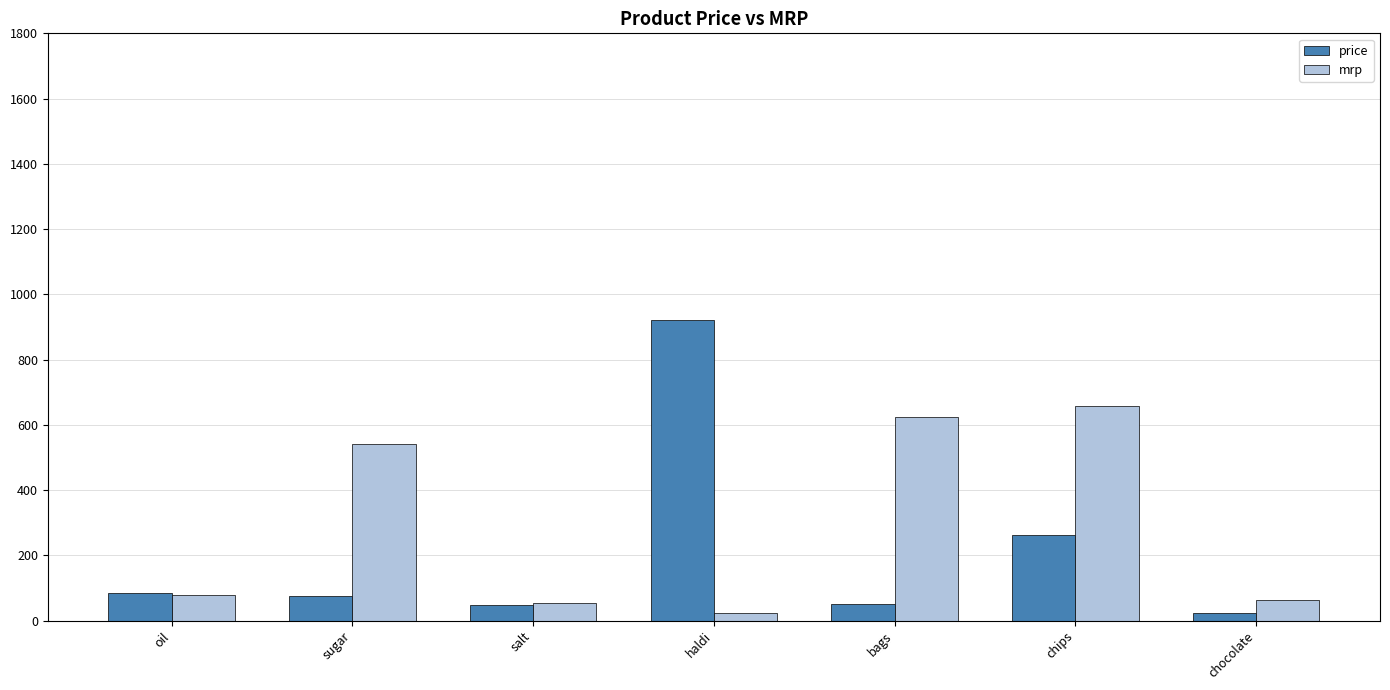

How many groups of bars are there?

7